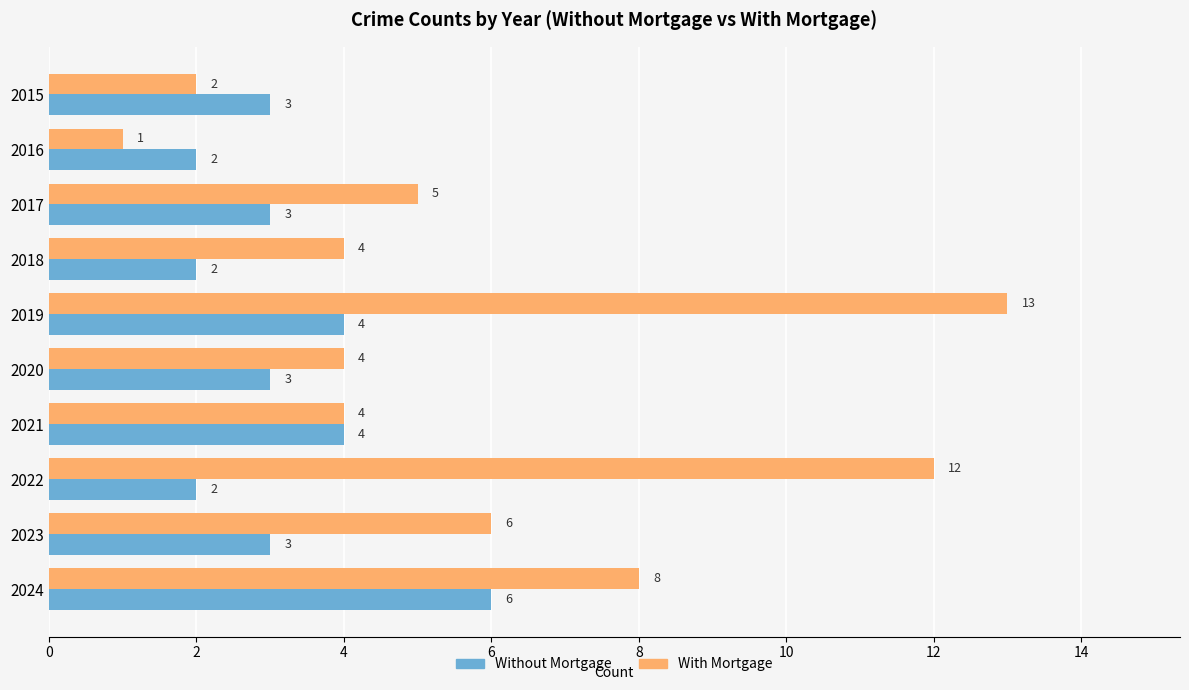

At which label does Without Mortgage reach its peak?

2024